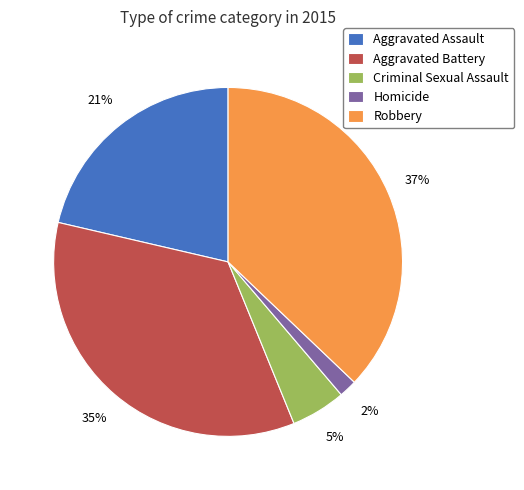

Do Aggravated Assault and Aggravated Battery together represent more than half of the pie?

Yes